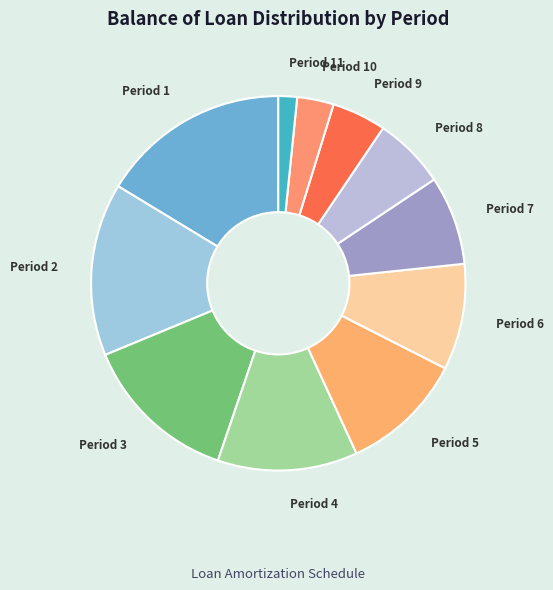

Does any single category account for the majority?

No